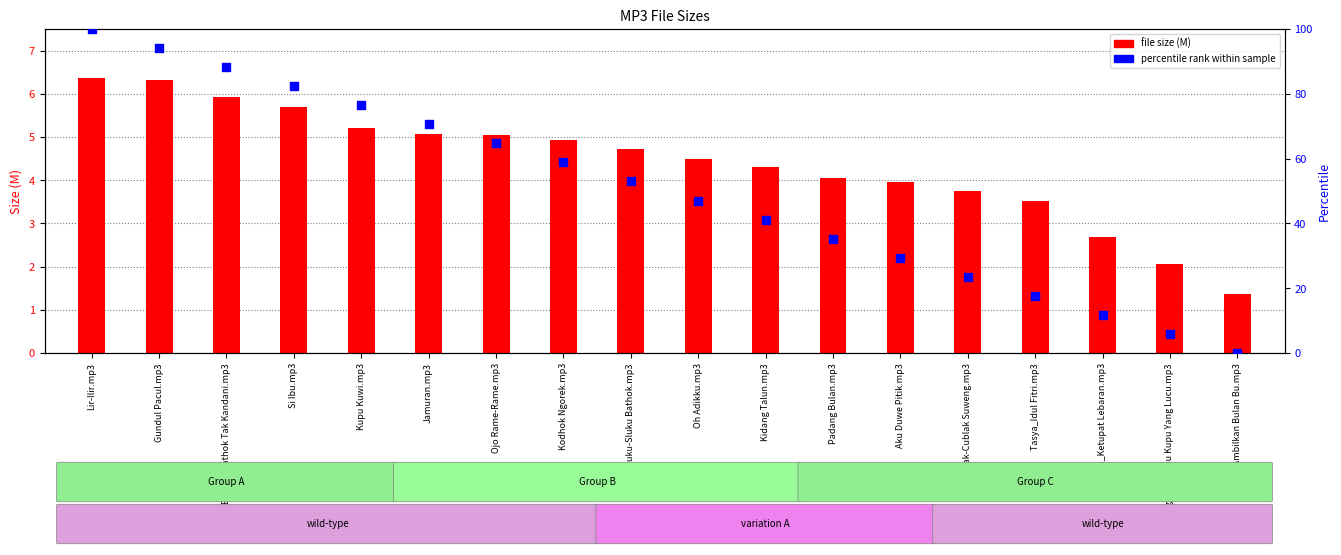

Which series contains the lowest Y value?

percentile rank within sample